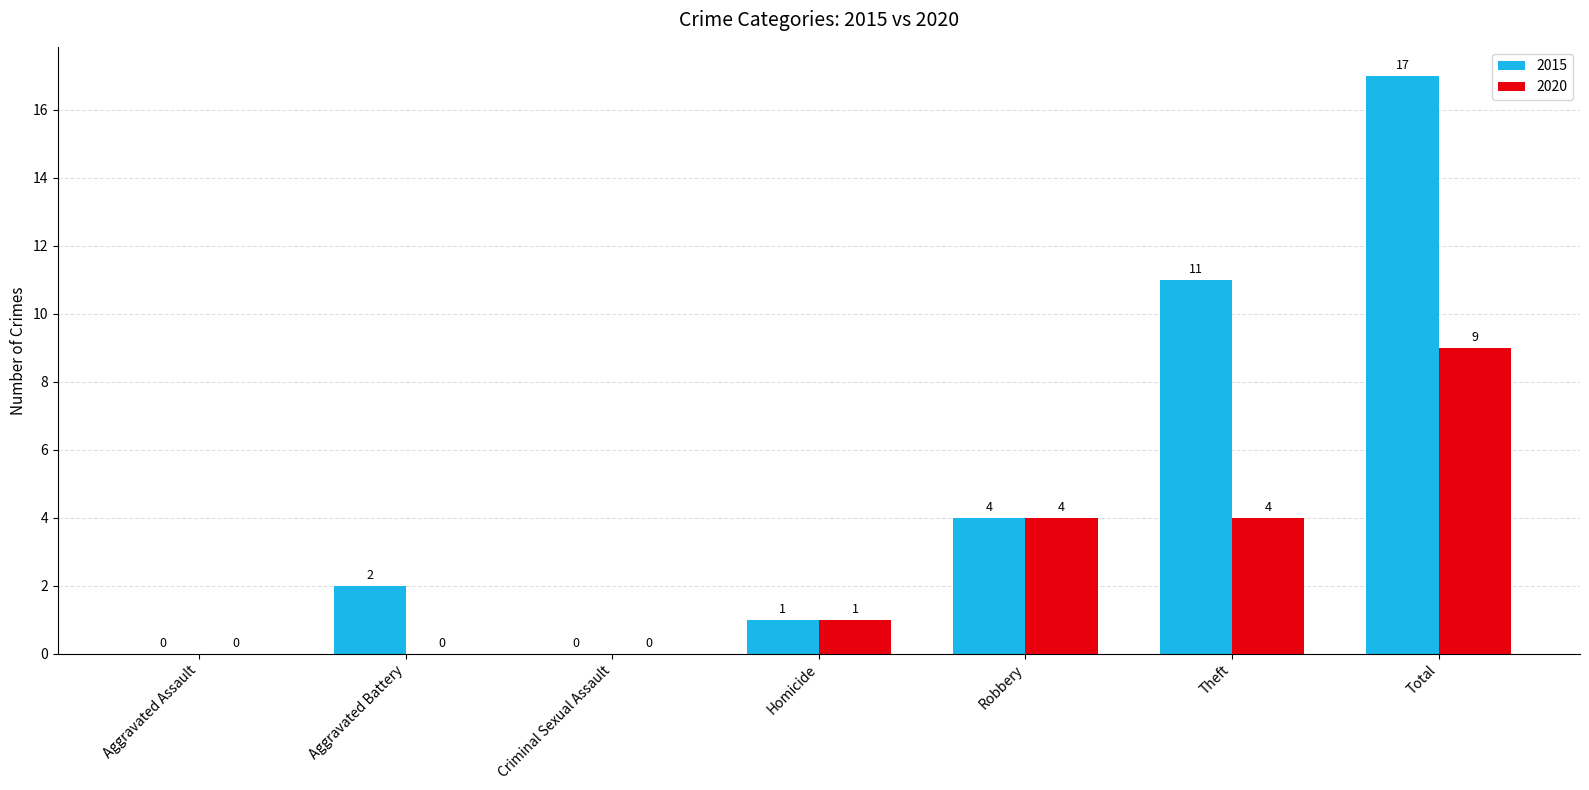

Which series changed the most between Criminal Sexual Assault and Total?

2015